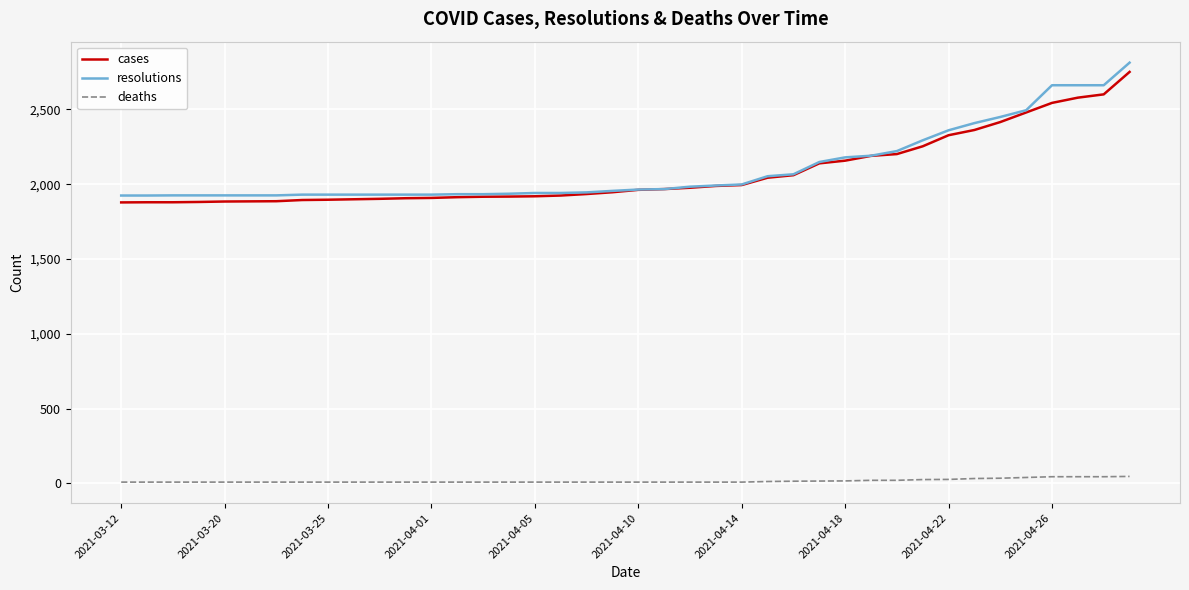

What are all the series names shown in the legend?

cases, resolutions, deaths